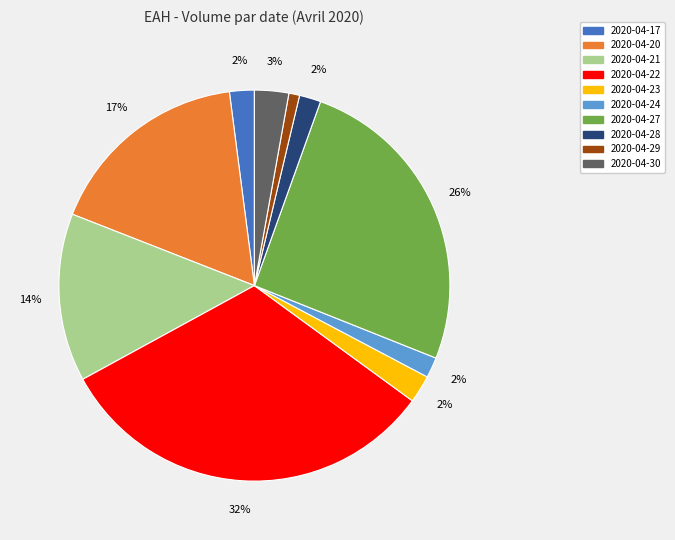

Is there a majority slice in this chart?

No